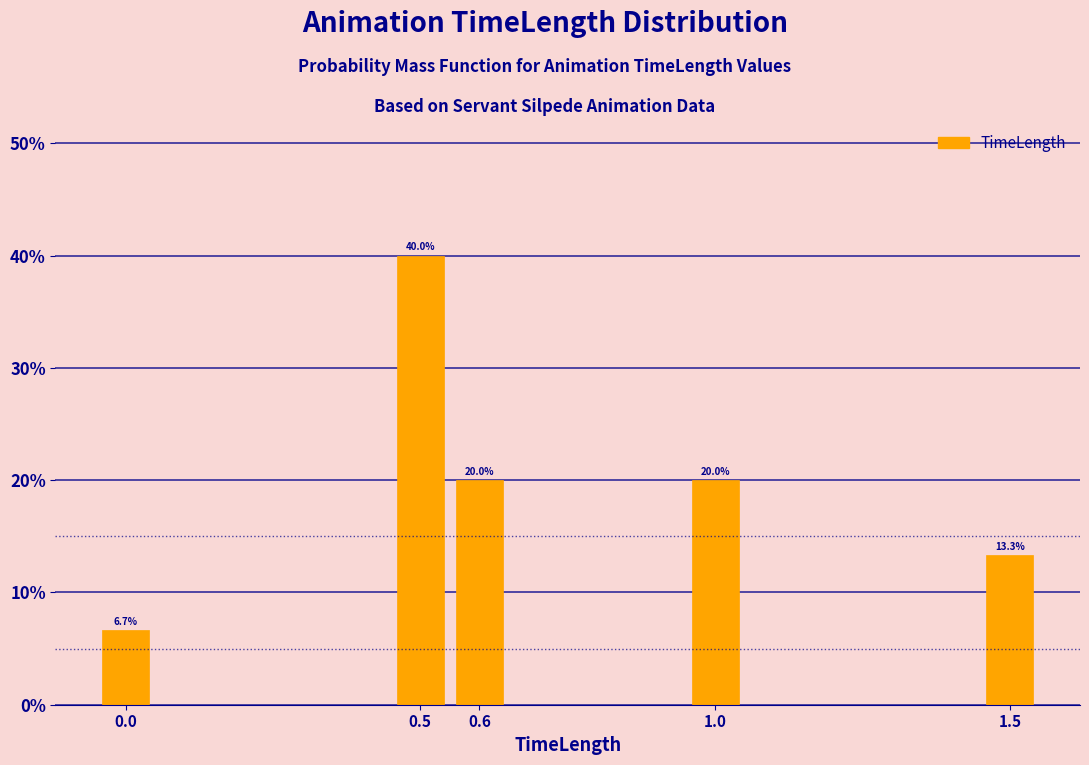

Reading left to right, extract all data points from this chart.

0.0=6.7	0.5=40.0	0.6=20.0	1.0=20.0	1.5=13.3